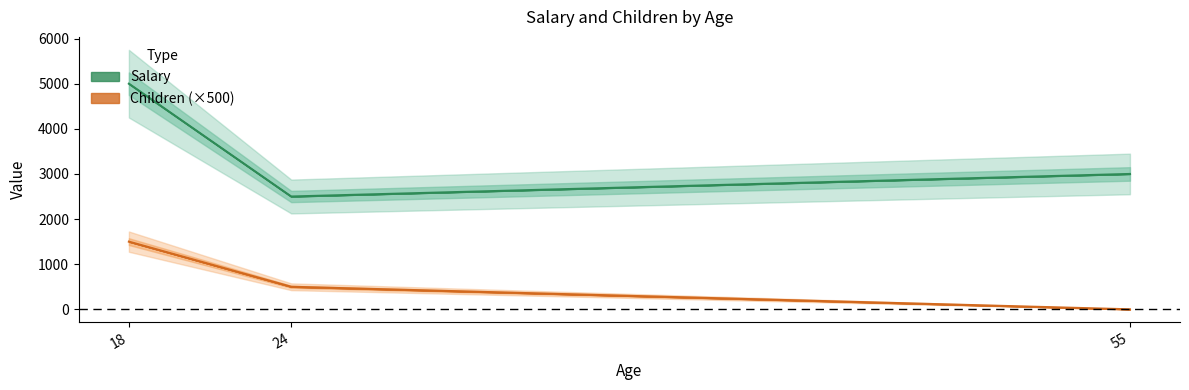

True or false: Salary has a value of 538 at 24.

False